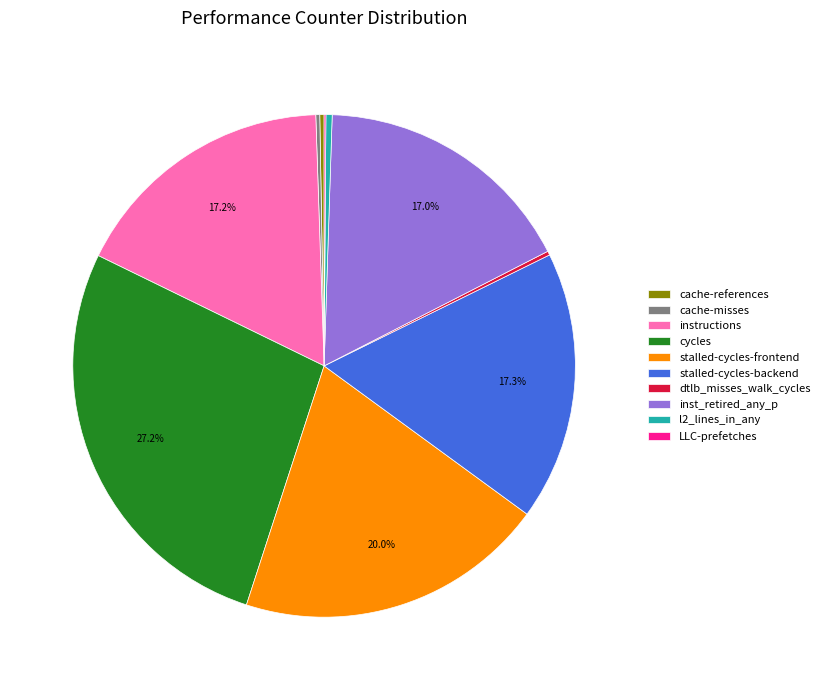

What is the largest slice in the pie chart?

cycles